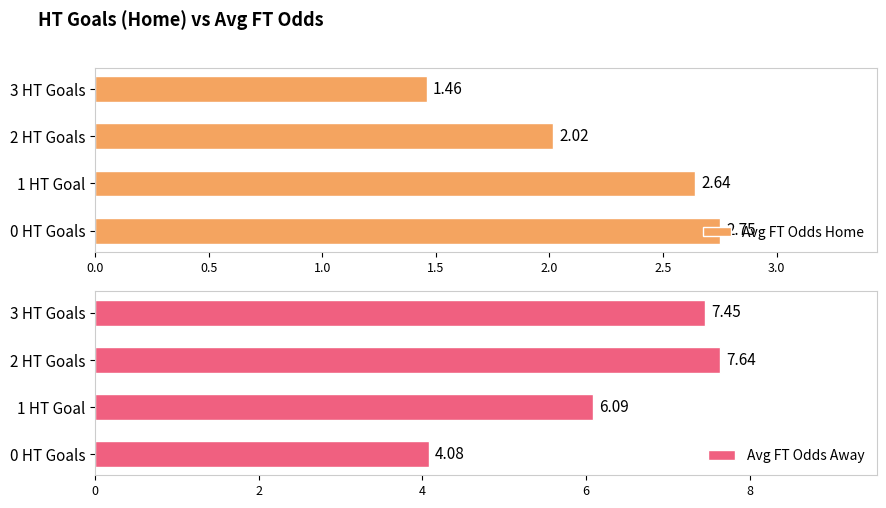

Which series has the widest spread of values?

Avg FT Odds Away